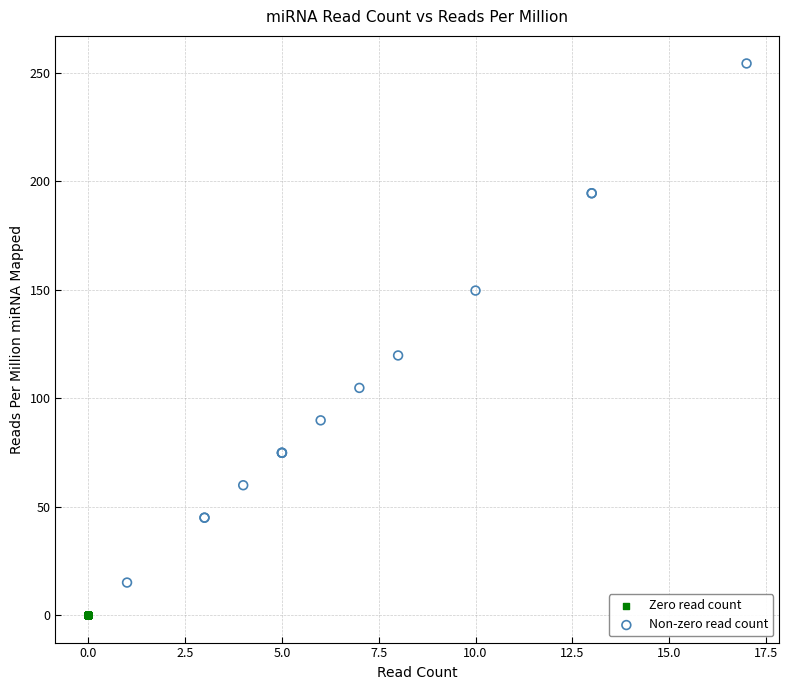

Which series contains the highest Y value?

Non-zero read count